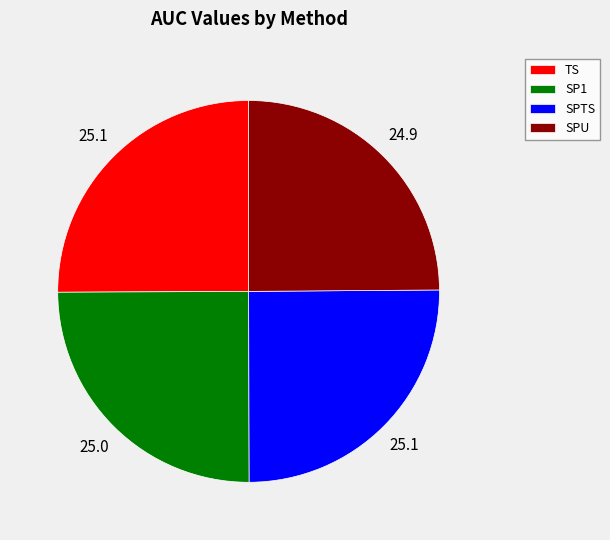

Is TS the majority of the pie?

No